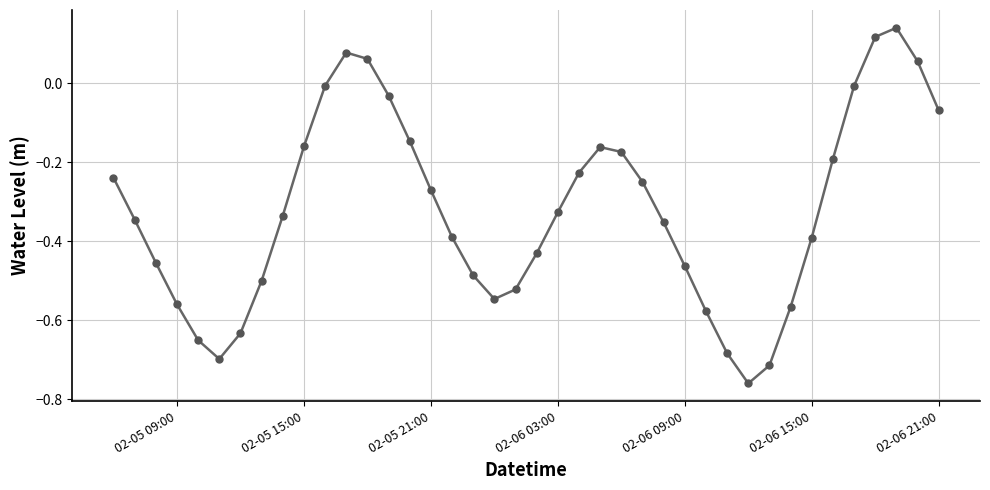

How many lines are shown in the chart?

1